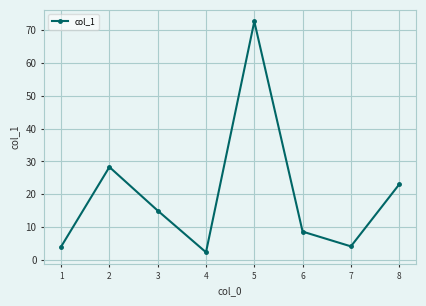

What is the approximate value at 3?

15.0